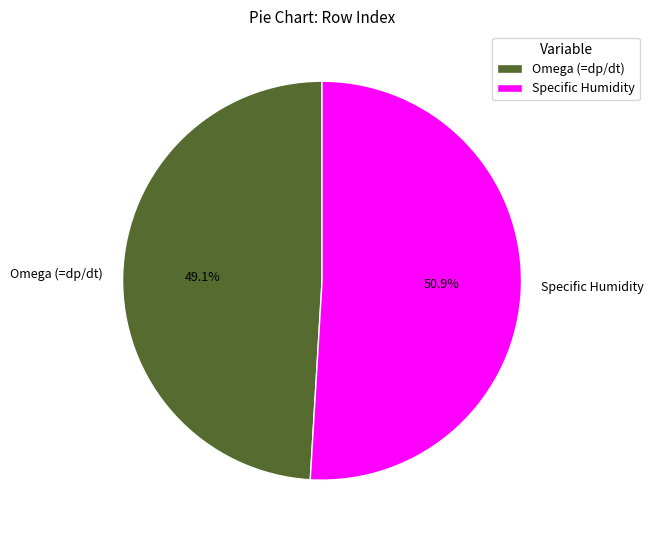

To the nearest percent, what portion does Omega (=dp/dt) represent?

49%